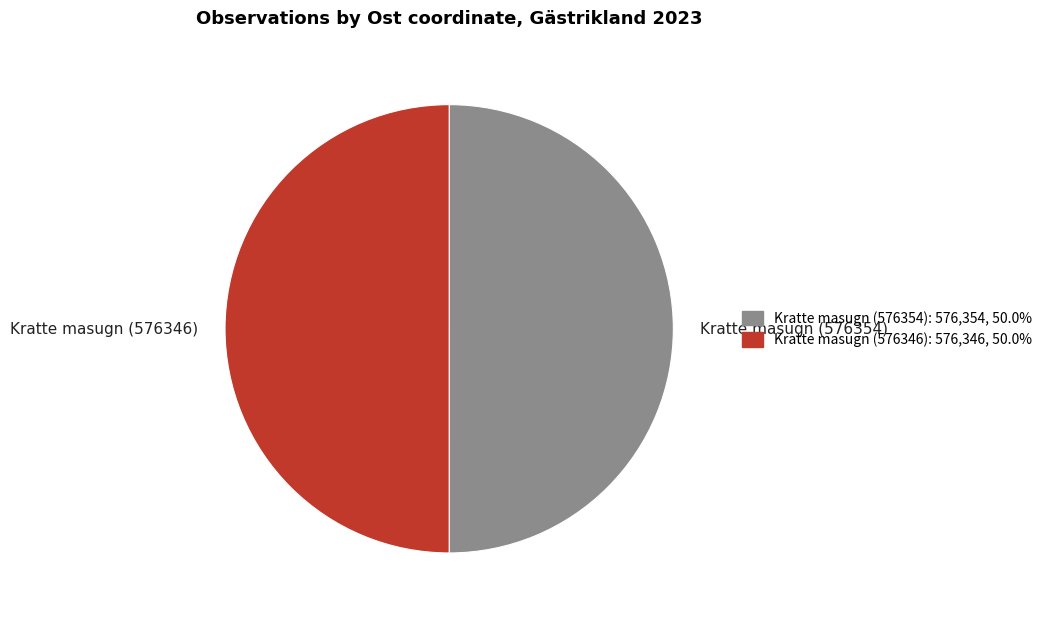

Do Kratte masugn (576346) and Kratte masugn (576354) together represent more than half of the pie?

Yes